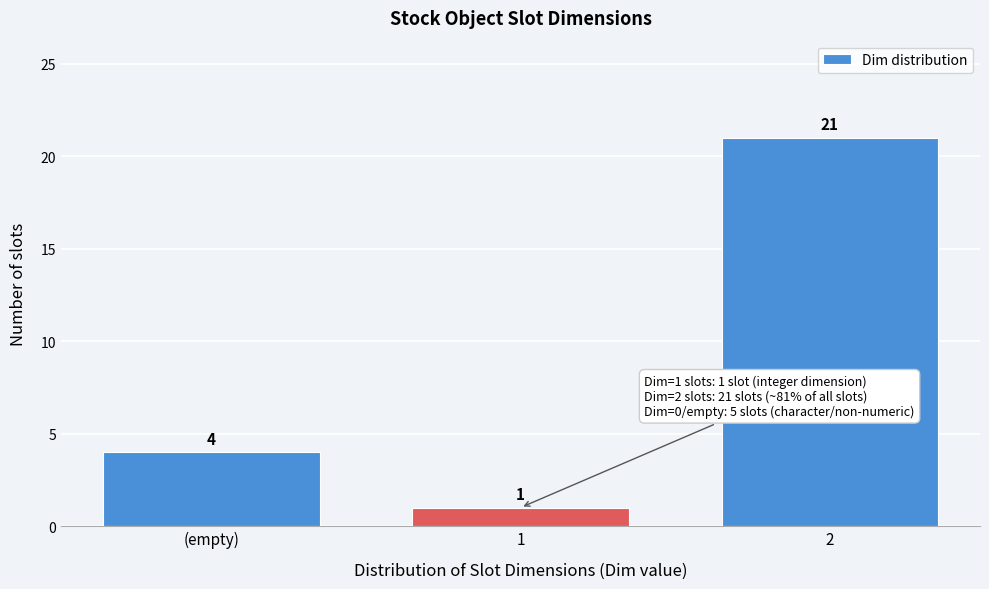

Reading left to right, what are all the values shown in this chart?

4	1	21